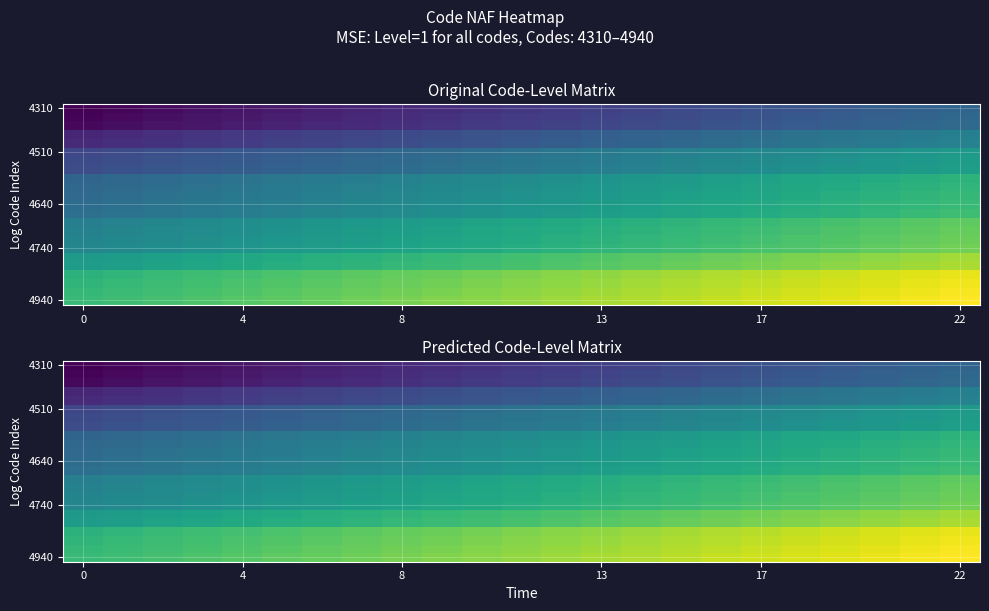

True or false: 4740 has a value of 0.9 at 8.

False